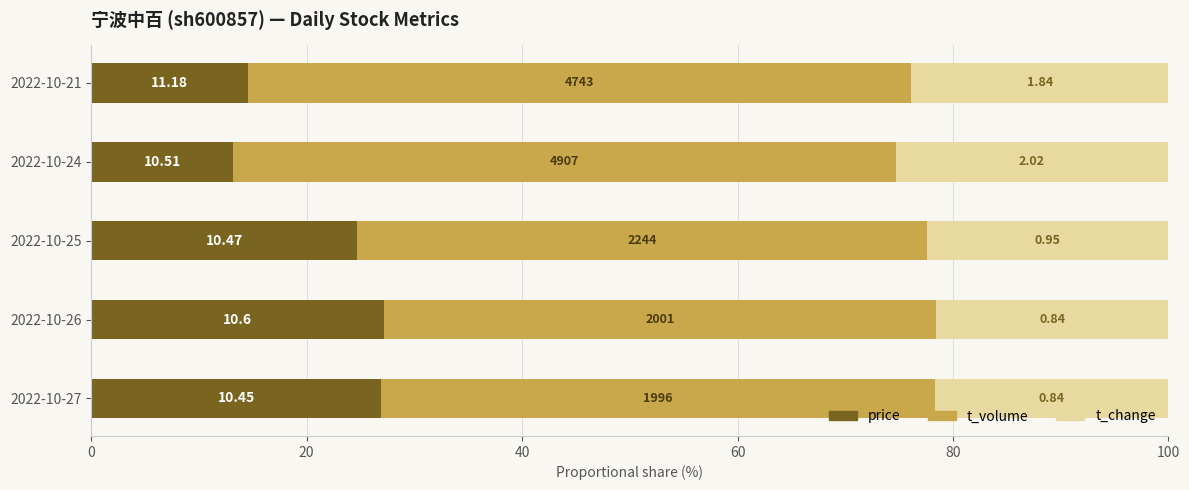

Which series has the largest total across all categories?

t_volume